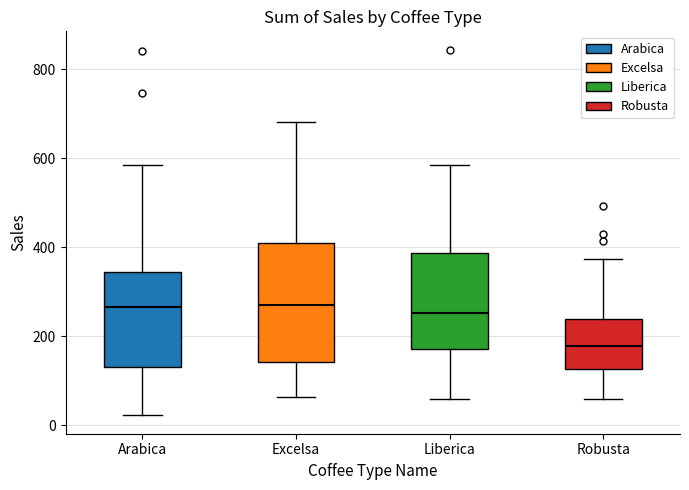

Reading left to right, read every box against the y-axis: the position of its median line, the range the box covers, and the ends of its whiskers. The values are not printed on the chart, so give them approximately, as read against the axis.

Arabica: median 260, box 140 to 340, whiskers 20 to 580
Excelsa: median 280, box 140 to 400, whiskers 60 to 680
Liberica: median 260, box 180 to 380, whiskers 60 to 580
Robusta: median 180, box 120 to 240, whiskers 60 to 380